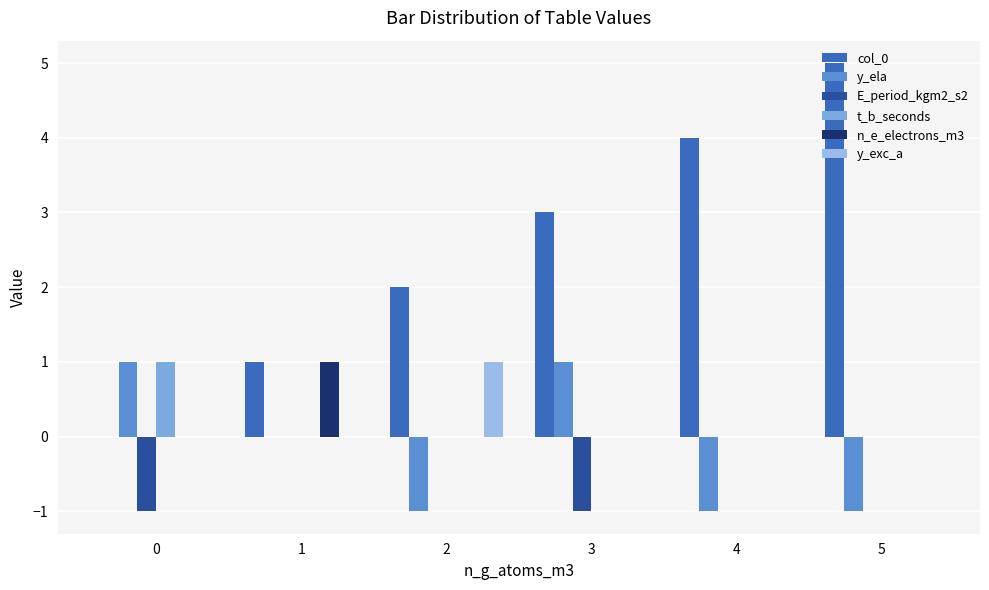

List the series in order of their peak value, highest first.

col_0, y_ela, t_b_seconds, n_e_electrons_m3, y_exc_a, E_period_kgm2_s2